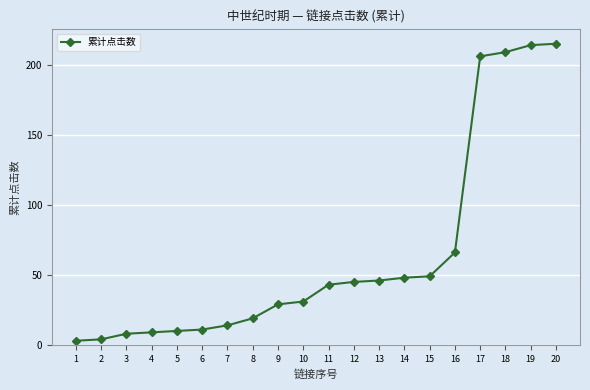

What is the sum of all values?

1279